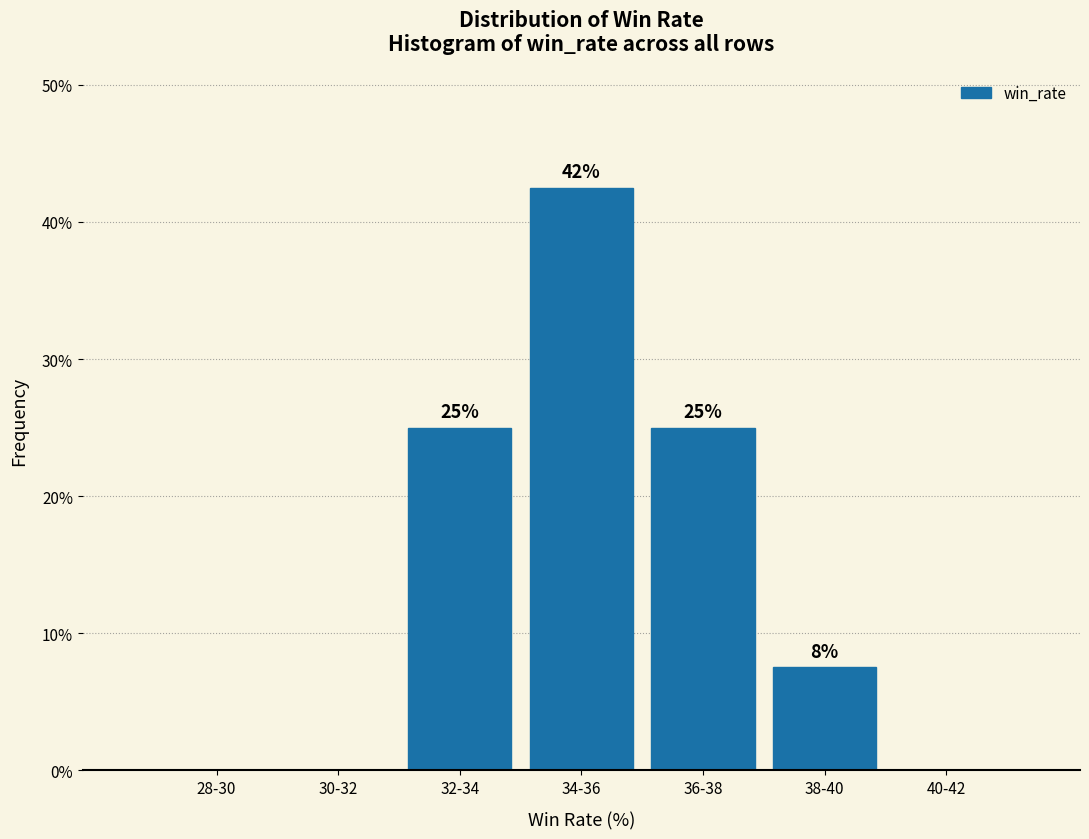

What value does the data have at 36-38?

25.0